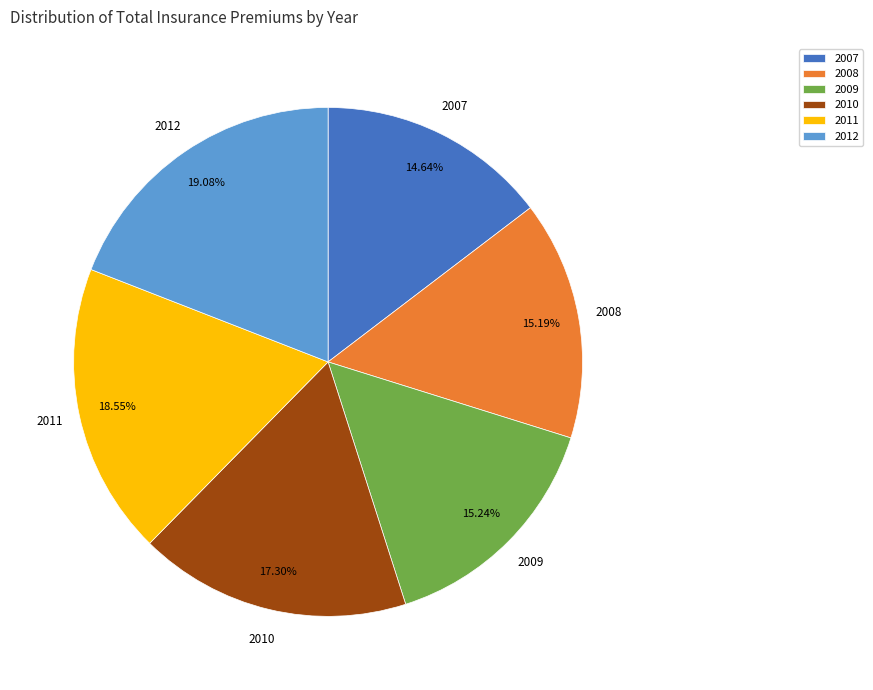

The 2007 slice represents 15% of the pie. True or false?

True